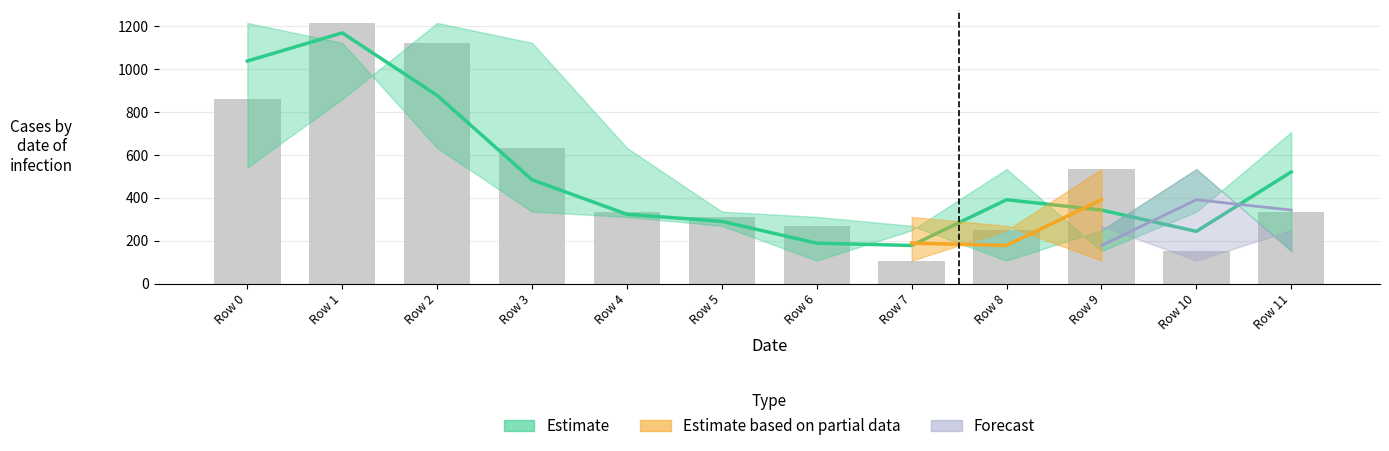

Between 8 and 1, which is larger?

1